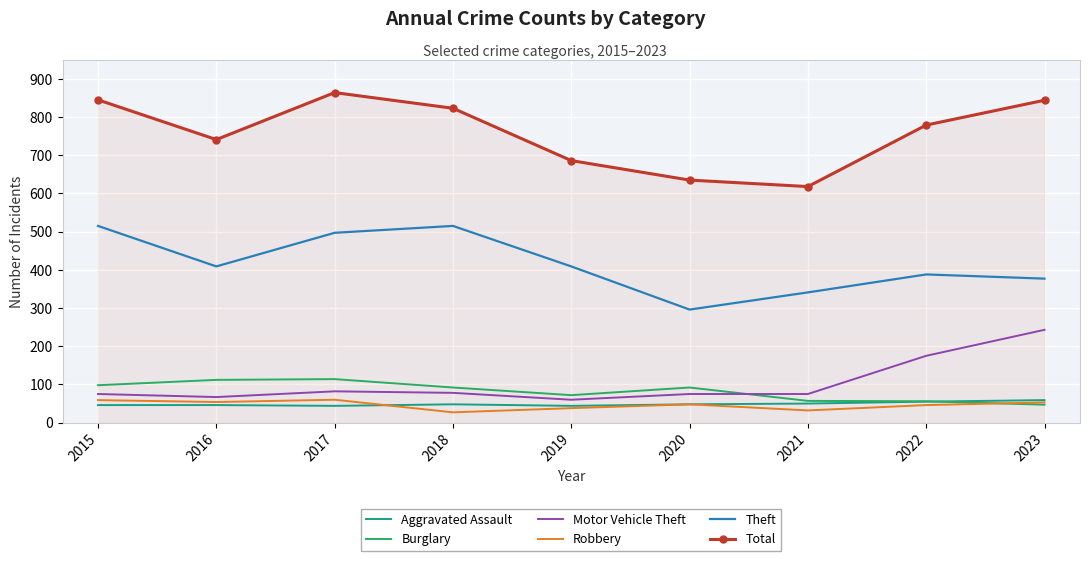

Which series has the largest total across all categories?

Total